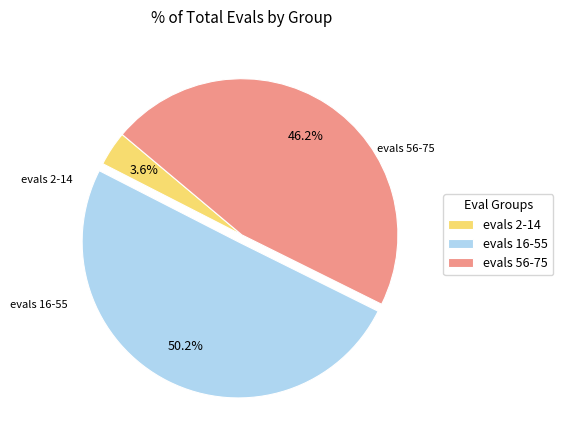

To the nearest percent, what is the average slice percentage?

33%